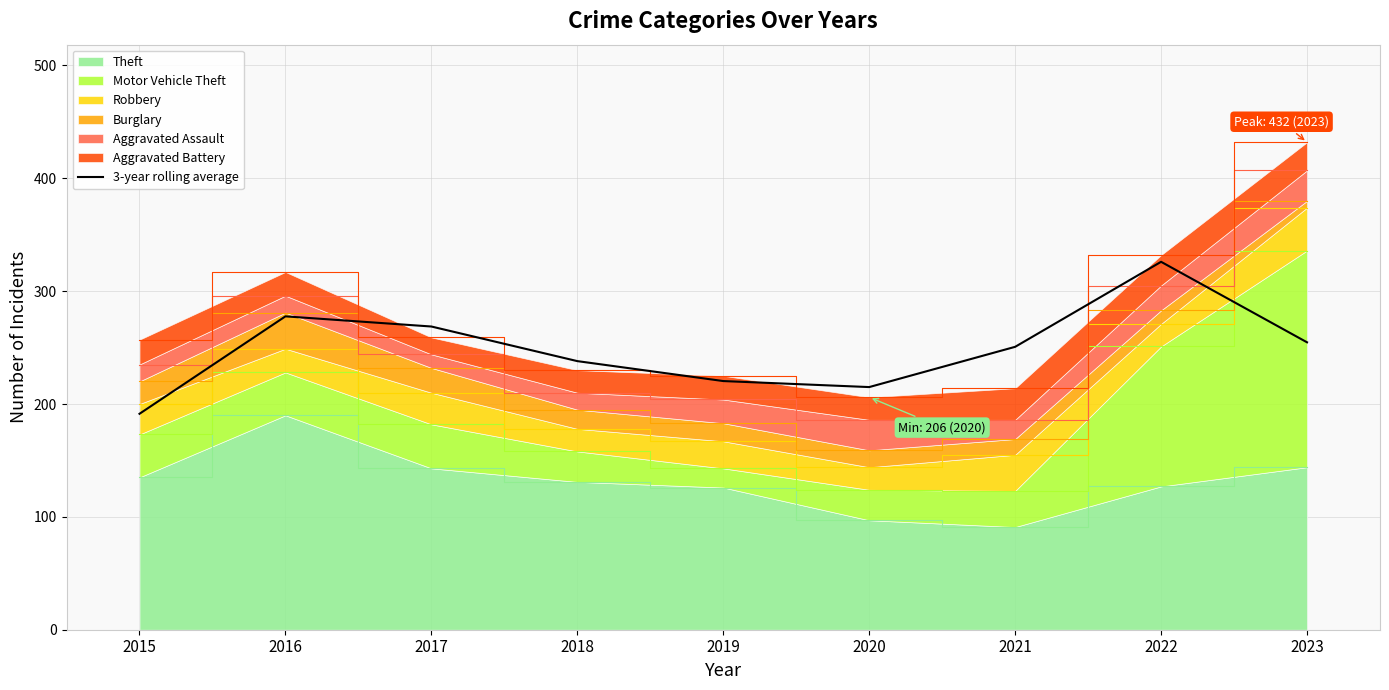

The value at 2022 is 326.0. True or false?

True